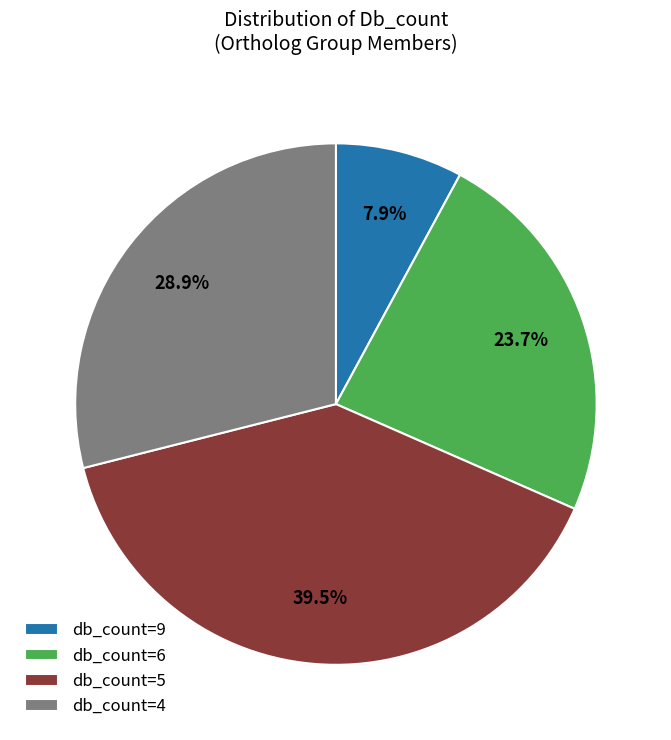

What is the total percentage of db_count=9 and db_count=6?

31.6%